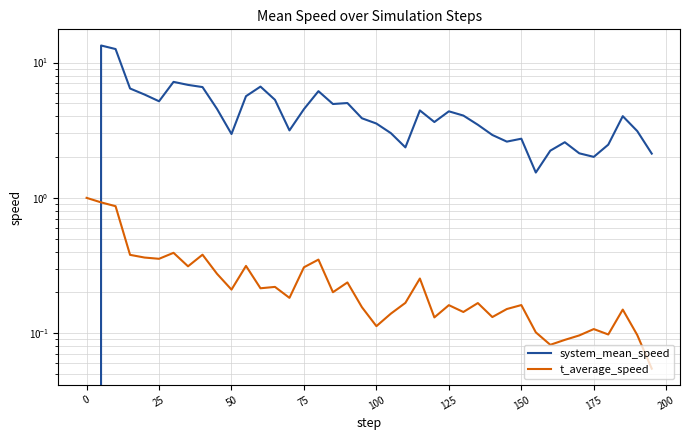

Which series changed the most between 150 and 35?

system_mean_speed